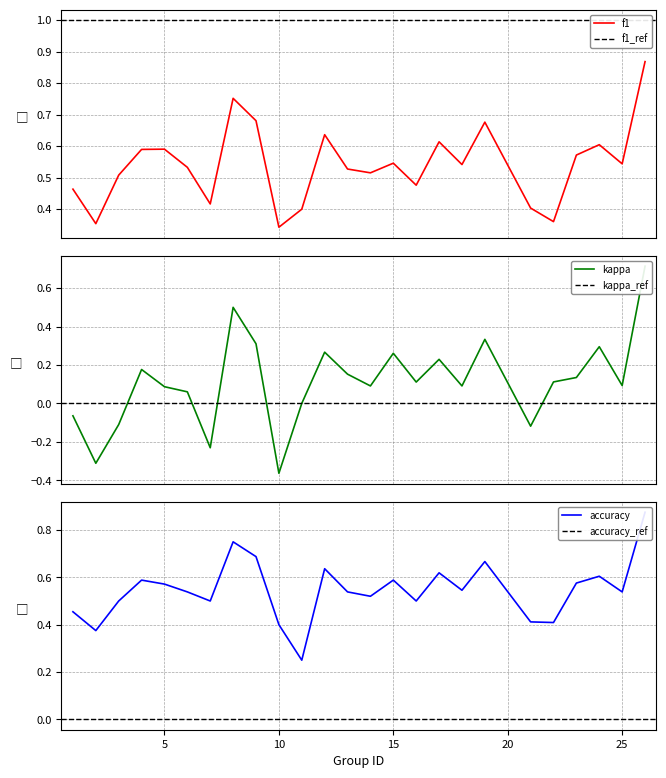

Where is the first local minimum for f1?

2